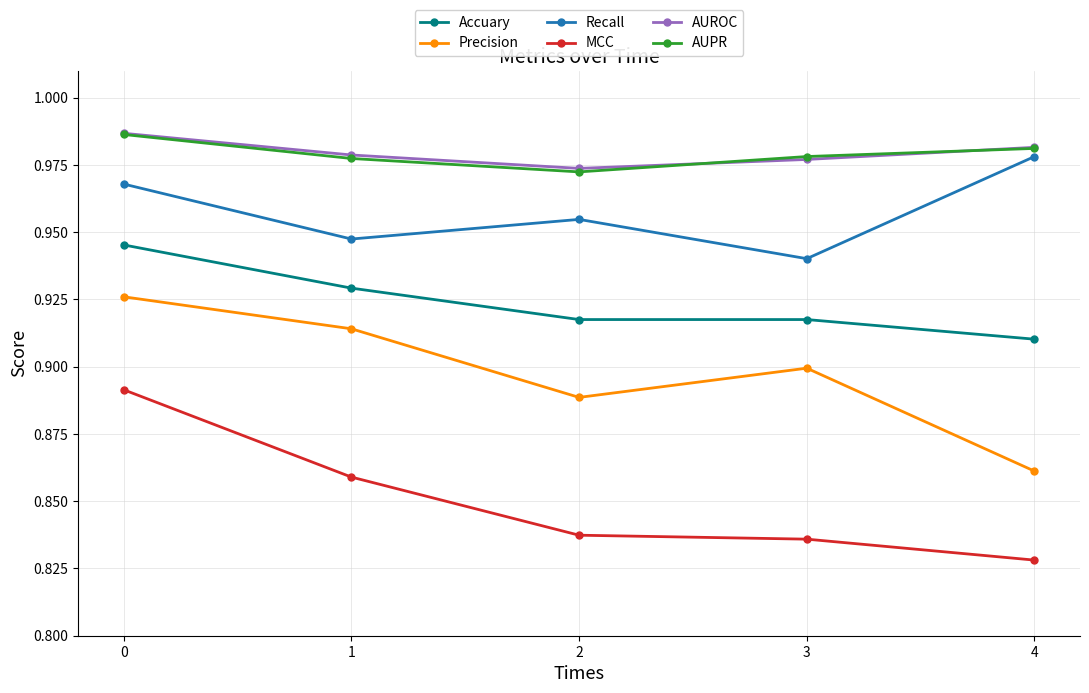

At how many categories does at least one series exceed 0?

5